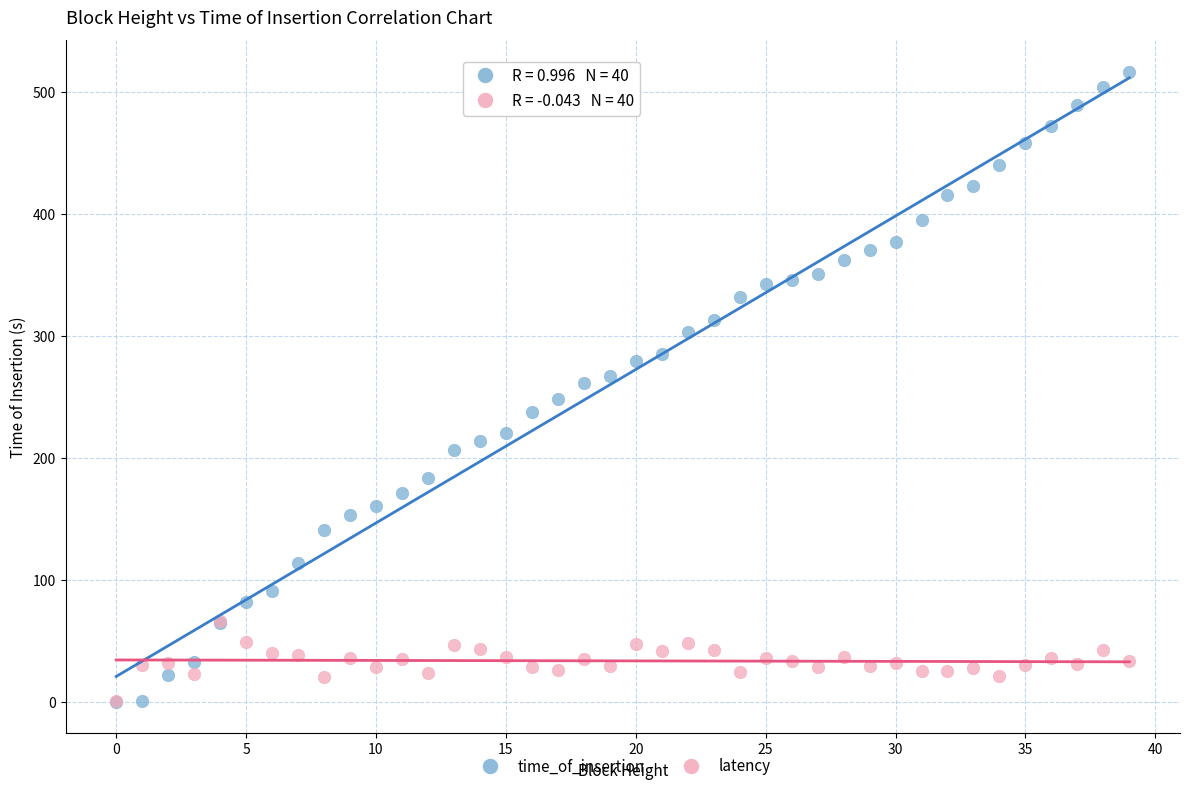

What are all the series names shown in the legend?

time_of_insertion, latency